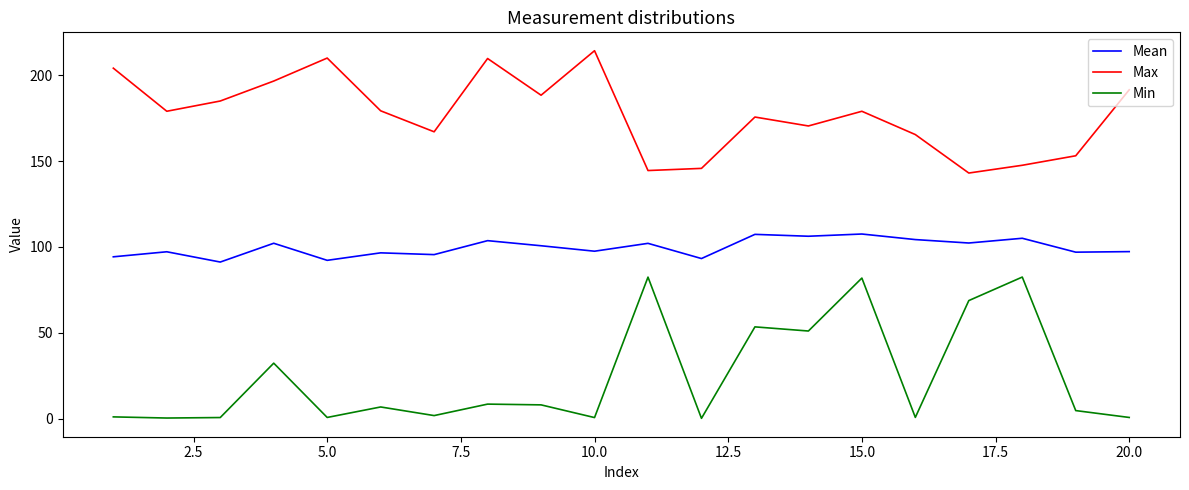

What is the maximum value shown in the chart?

214.3